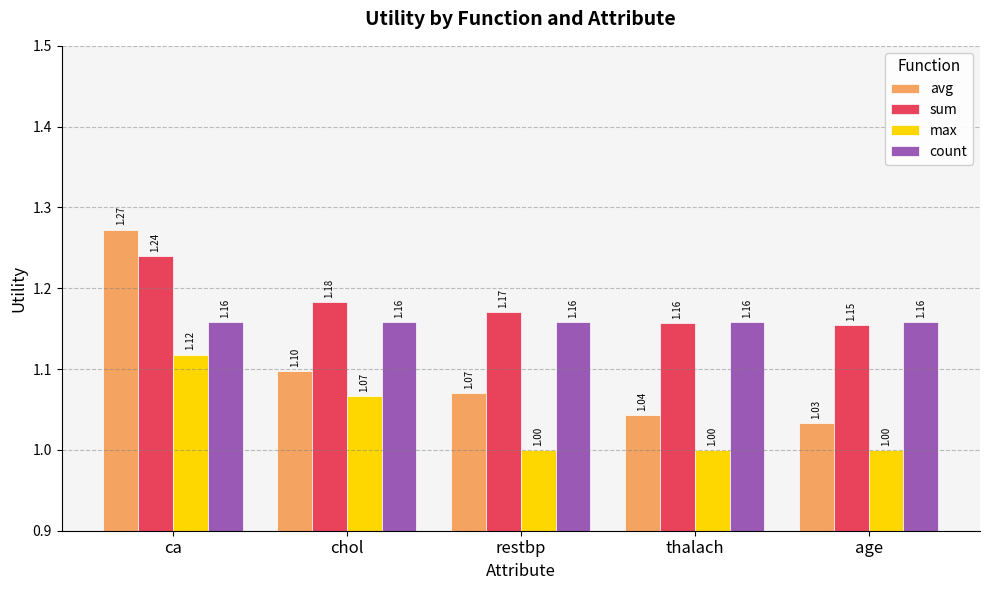

What is the spread (max minus min) of values at ca?

0.2